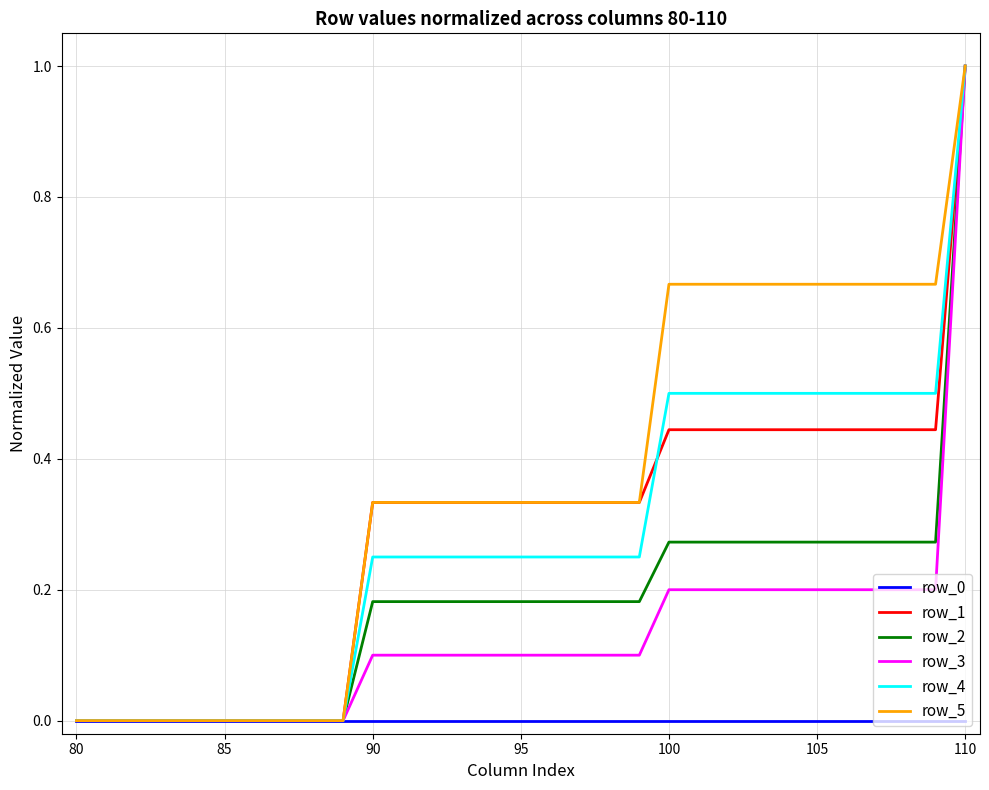

Does the chart have visible grid lines?

Yes